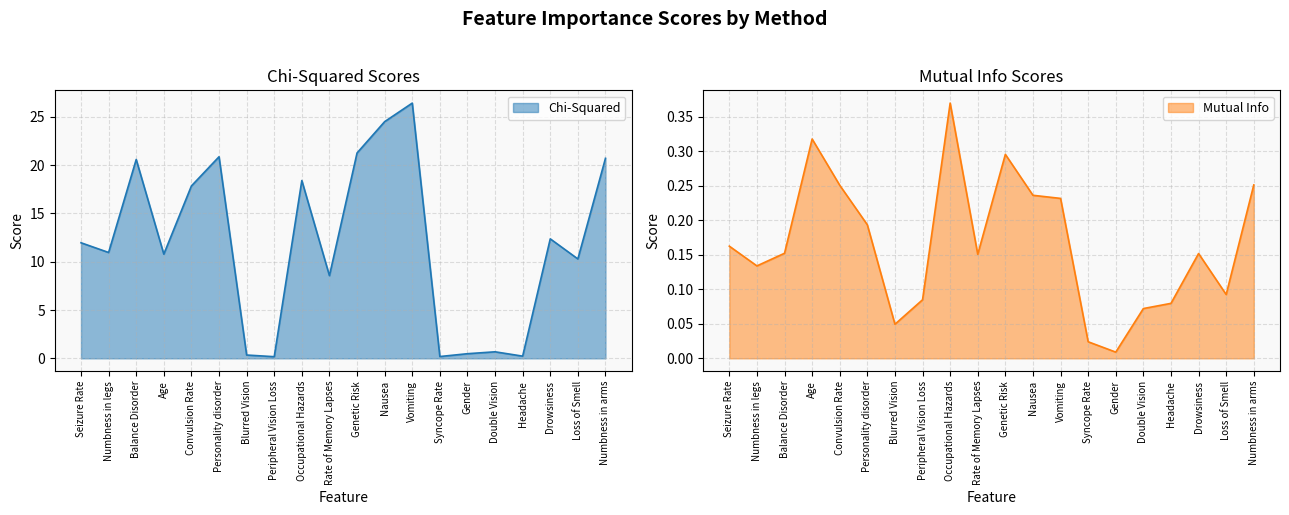

True or false: Chi-Squared and Mutual Info cross at least once.

False